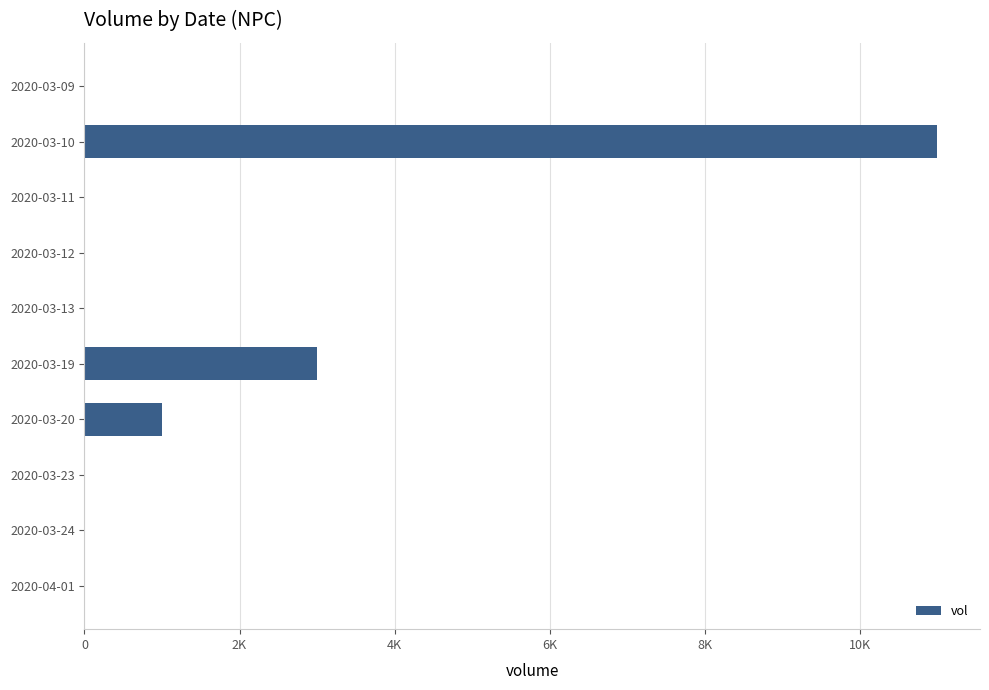

Are the bars horizontal?

Yes